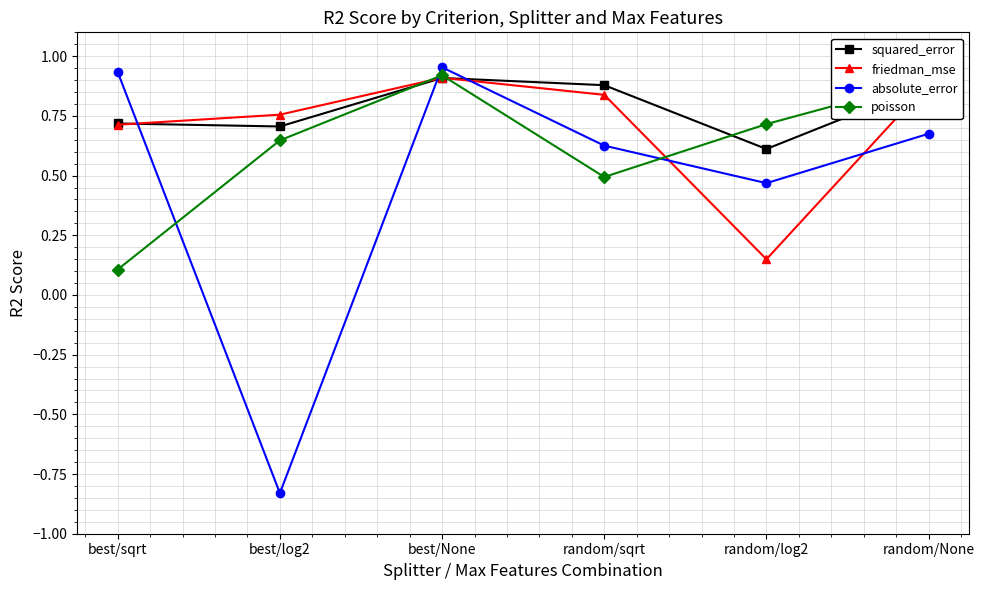

At random/log2, list the series in order from smallest to largest.

friedman_mse, absolute_error, squared_error, poisson